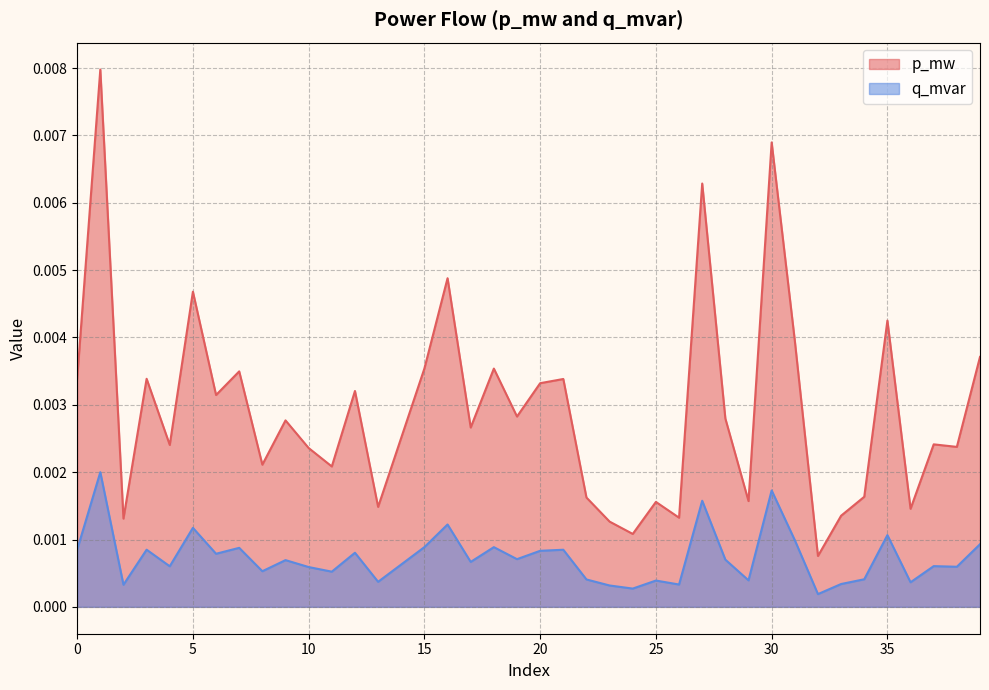

List the series in order of their overall mean, lowest first.

q_mvar, p_mw